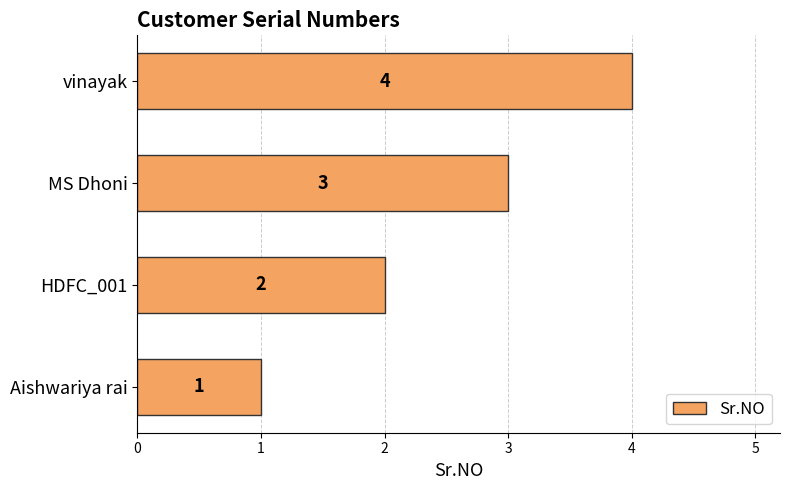

What is the sum of all values?

10